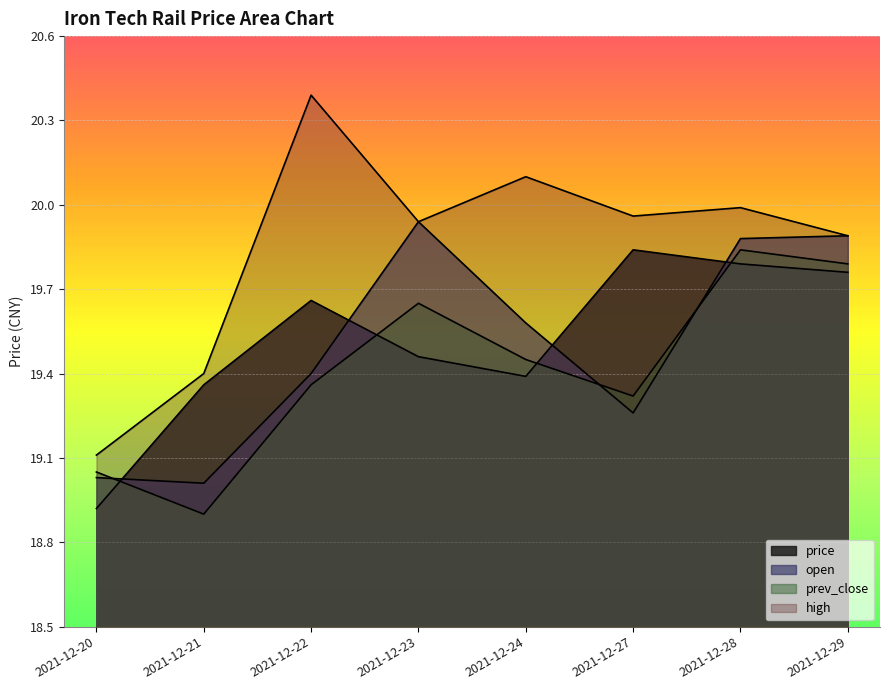

Which series has the largest total across all categories?

high